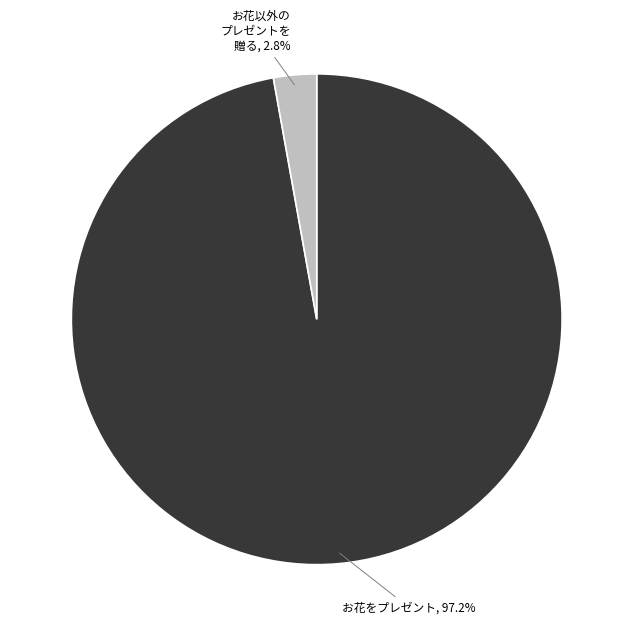

How many segments does this pie chart have?

2